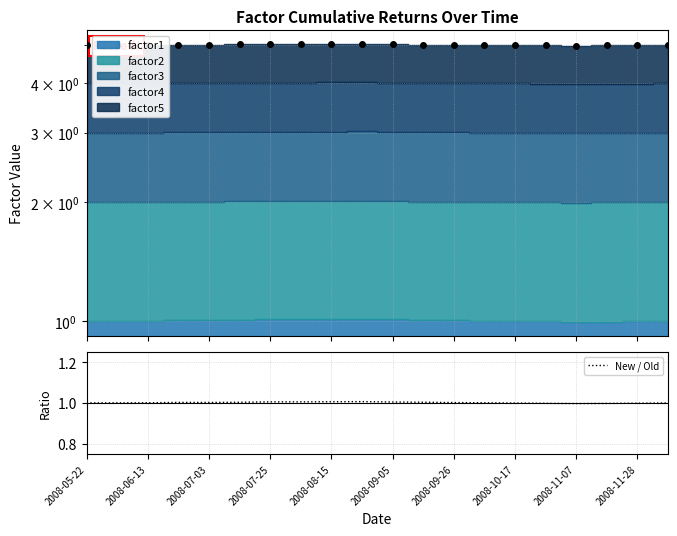

True or false: Total (all factors) and New / Old intersect in this chart.

False